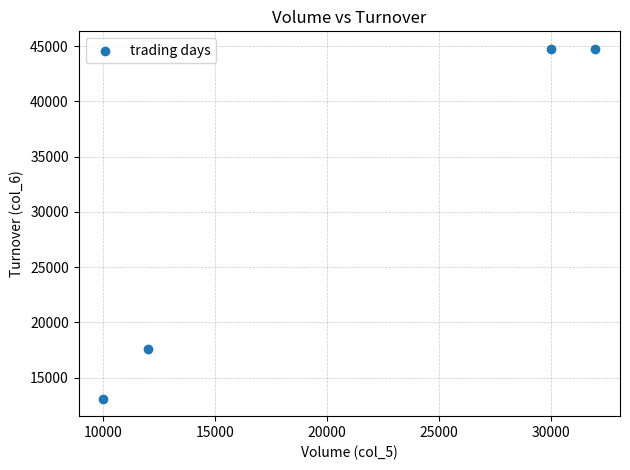

What is the average X value?

21000